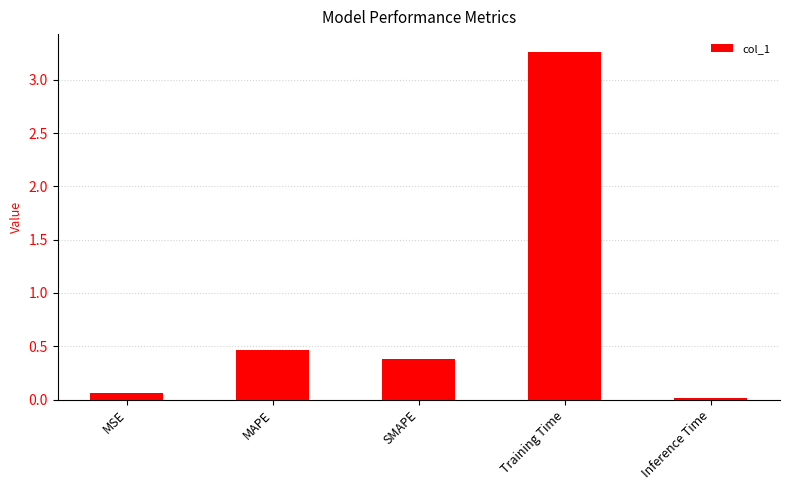

Count the number of data series in this chart.

1